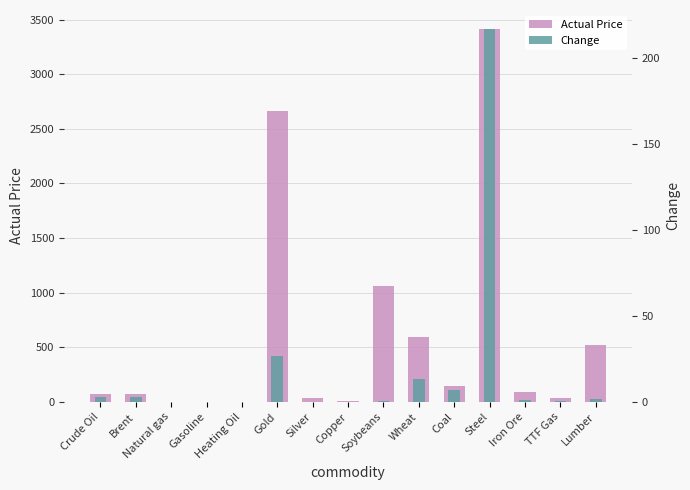

What position from the left is Copper?

8